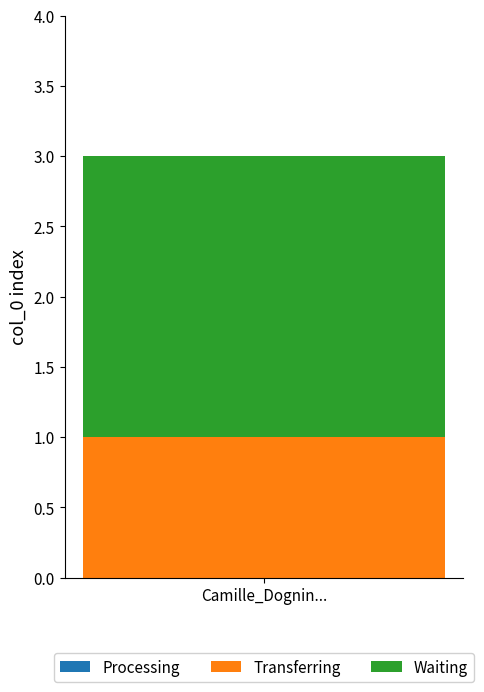

List the labels in order of Transferring value, smallest first.

Camille_Dognin...